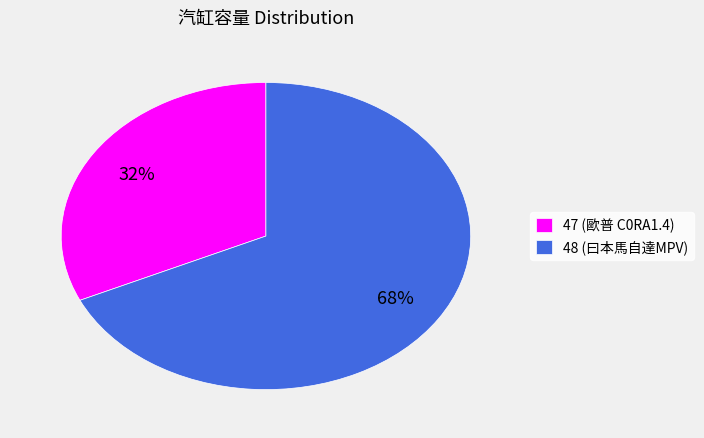

True or false: 48 accounts for 68% of the total.

True